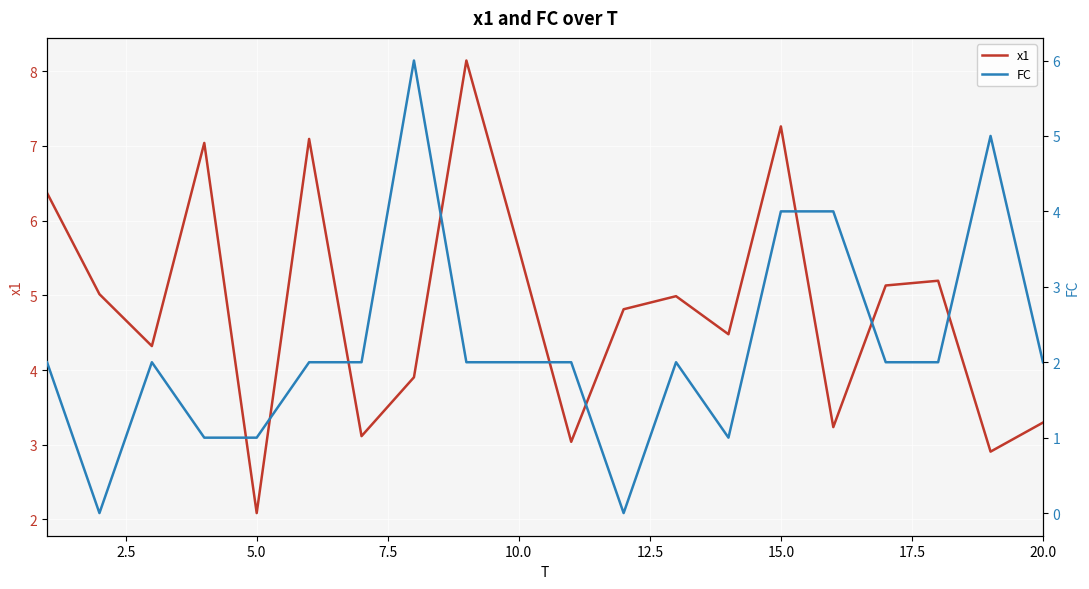

True or false: x1 has a value of 1.4 at 20.0.

False